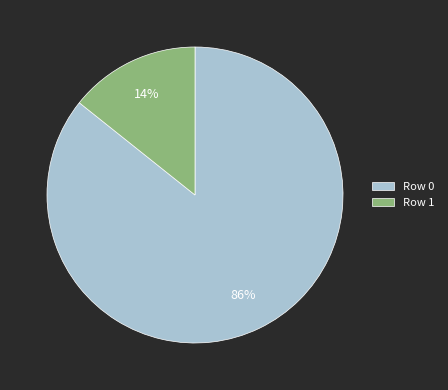

To the nearest percent, what portion does Row 1 represent?

14%